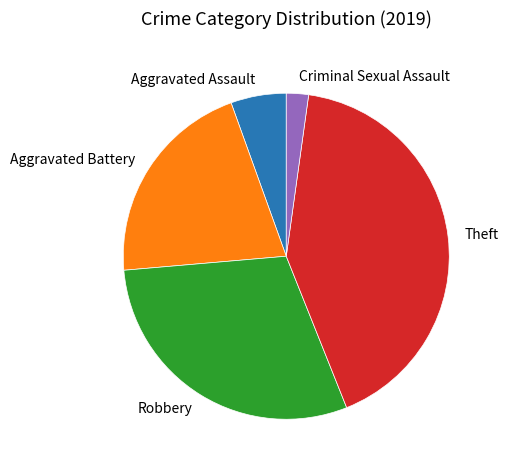

Which has a higher value, Aggravated Assault or Aggravated Battery?

Aggravated Battery